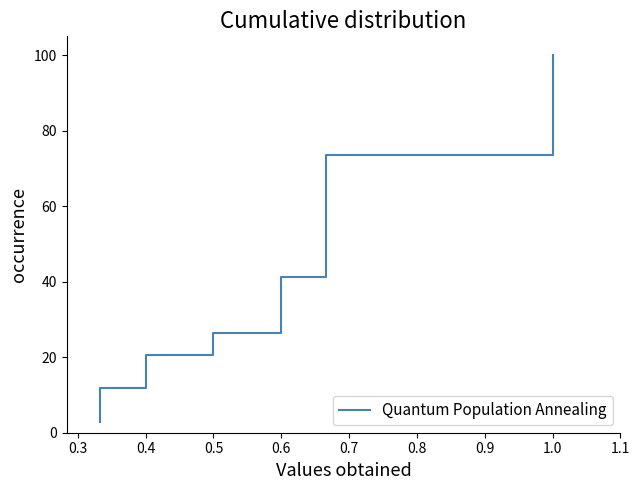

What is the value of the 27th point from the left?

79.4